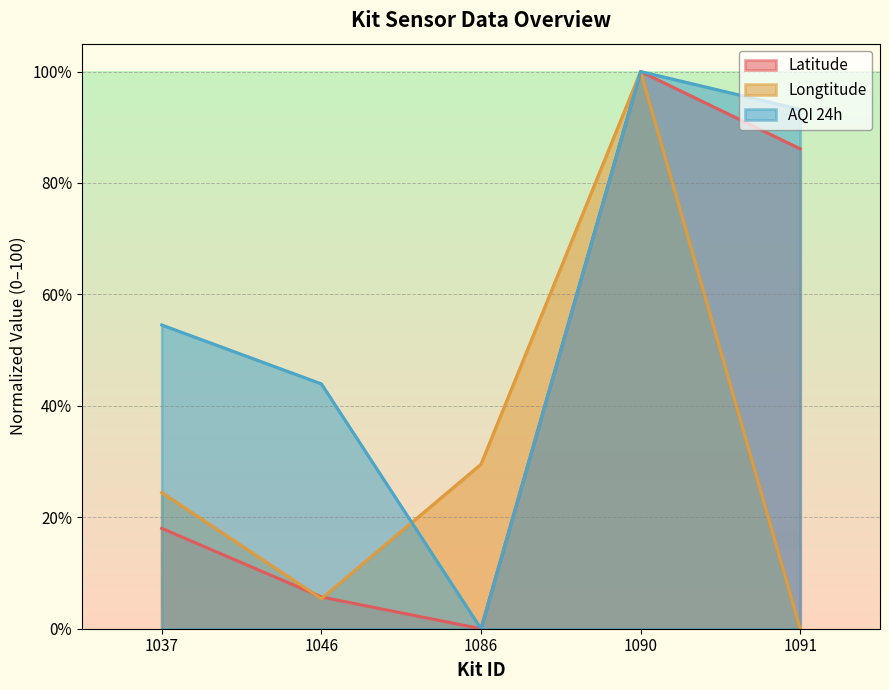

Where is the first local minimum for AQI 24h?

1086